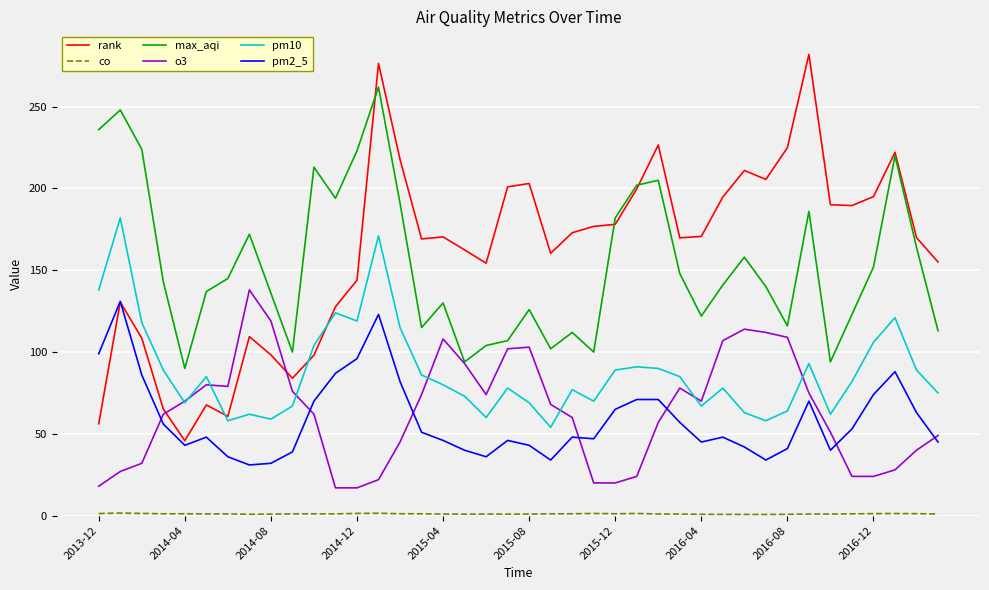

Which series has the widest spread of values?

rank